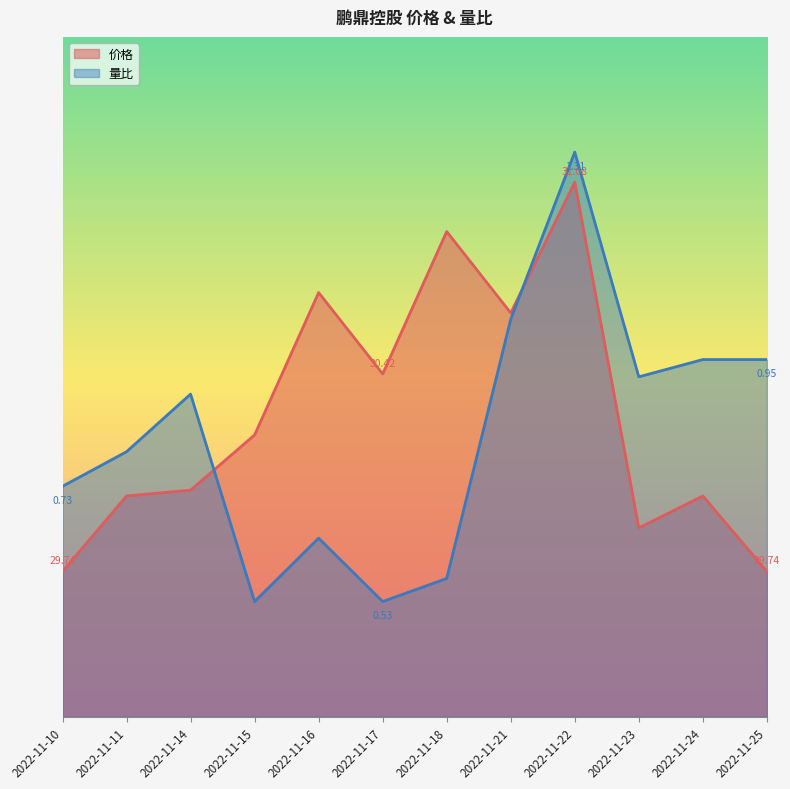

At which category does 量比 reach its first local peak?

2022-11-14